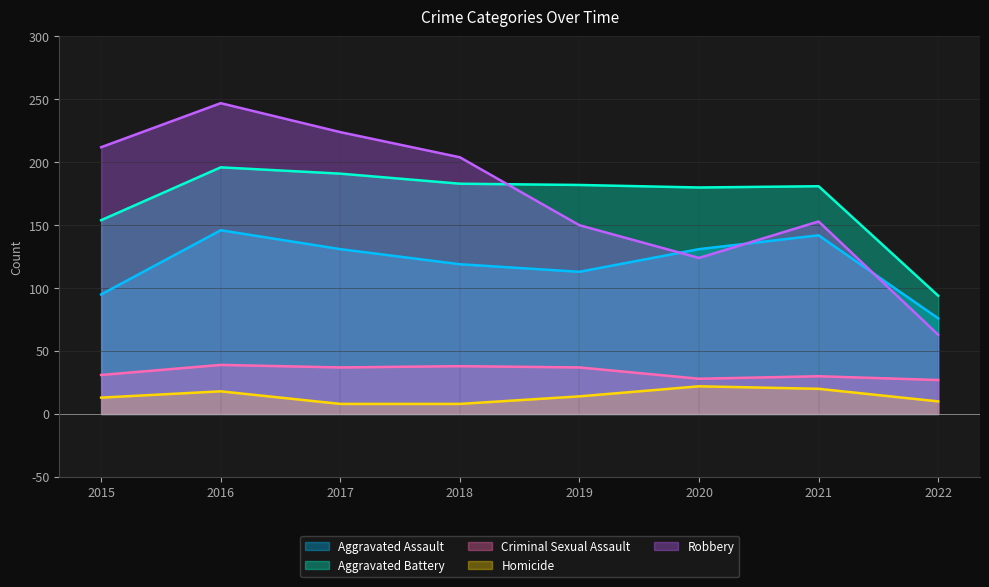

Between 2022 and 2019, which is larger?

2019